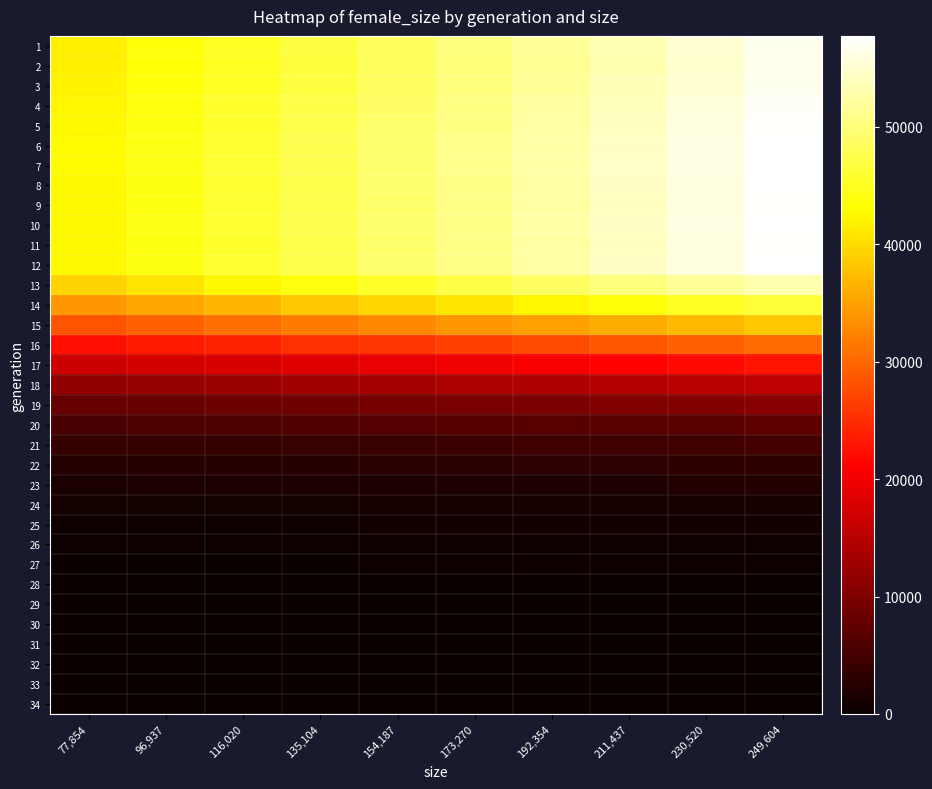

Rank the series by their maximum value, from lowest to highest.

34, 33, 32, 31, 30, 29, 28, 27, 26, 25, 24, 23, 22, 21, 20, 19, 18, 17, 16, 15, 14, 13, 2, 1, 3, 4, 5, 11, 9, 12, 8, 10, 6, 7